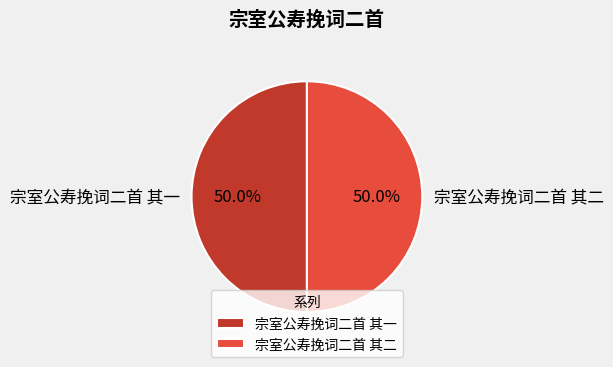

What percentage is the 宗室公寿挽词二首 其一 slice, to the nearest percent?

50%